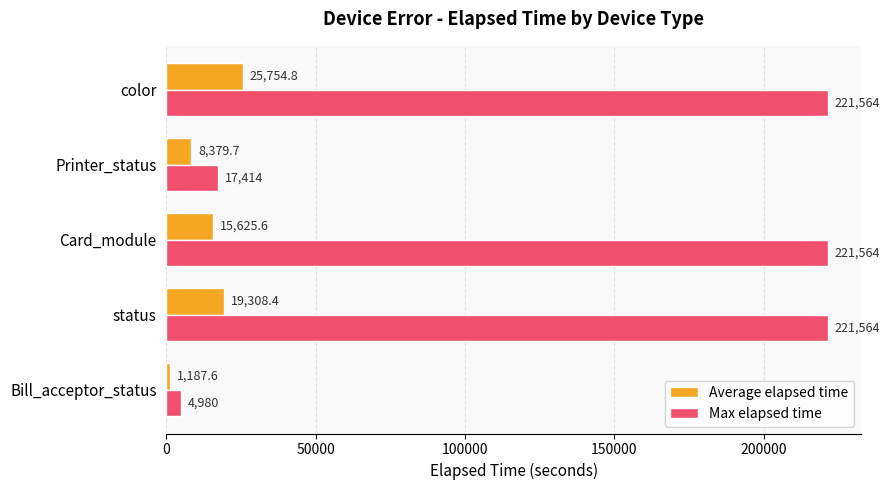

Rank the series by their maximum value, from highest to lowest.

Max elapsed time, Average elapsed time